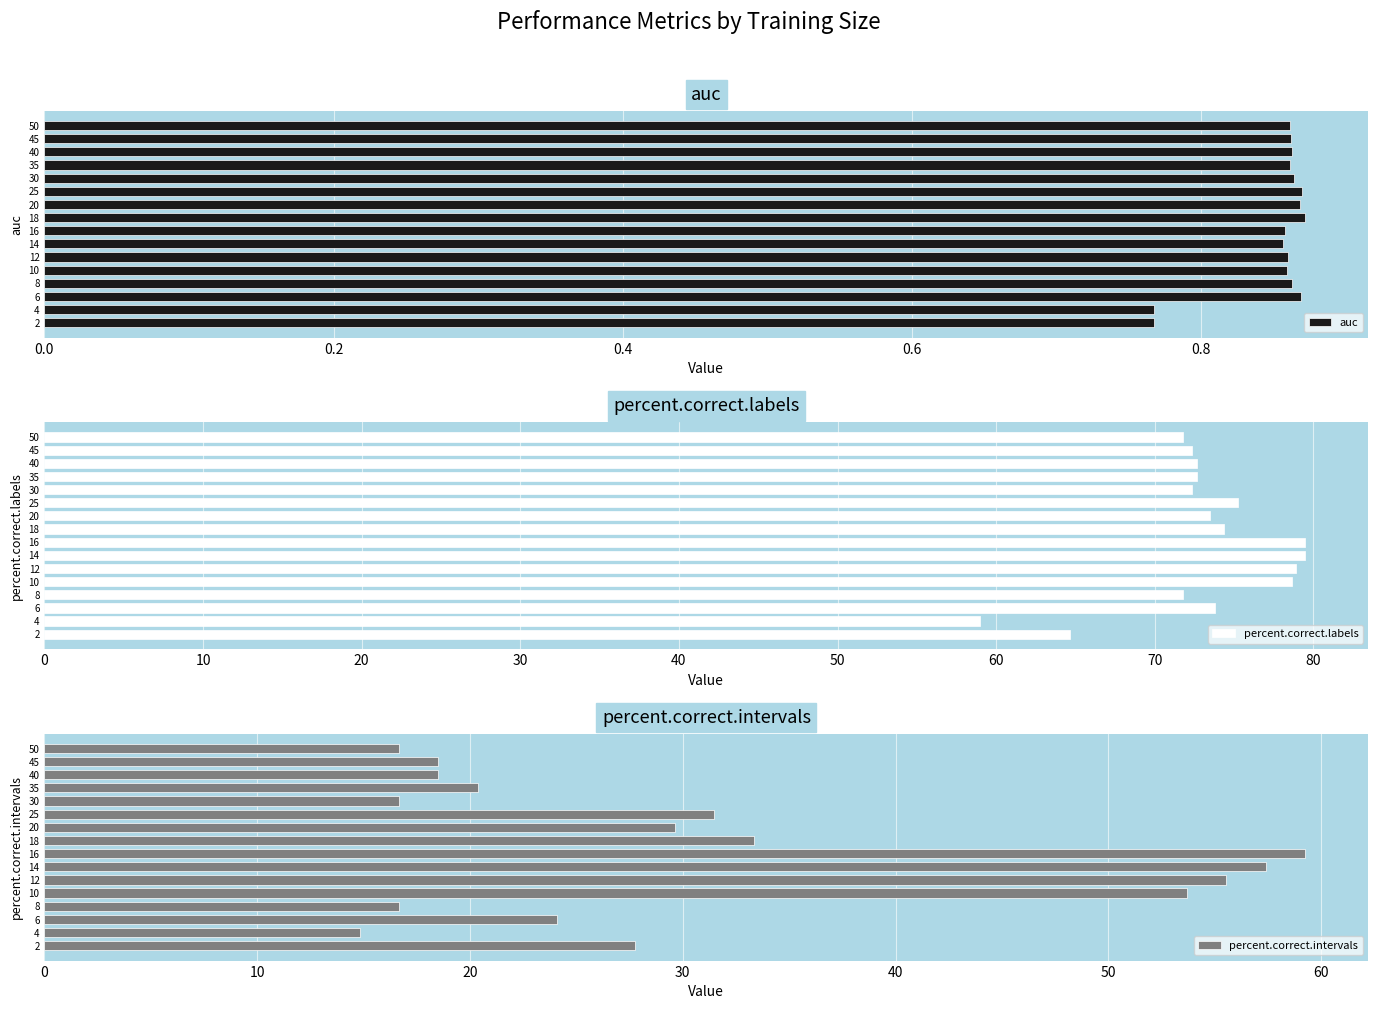

True or false: percent.correct.labels has a value of 71.8 at 50.

True